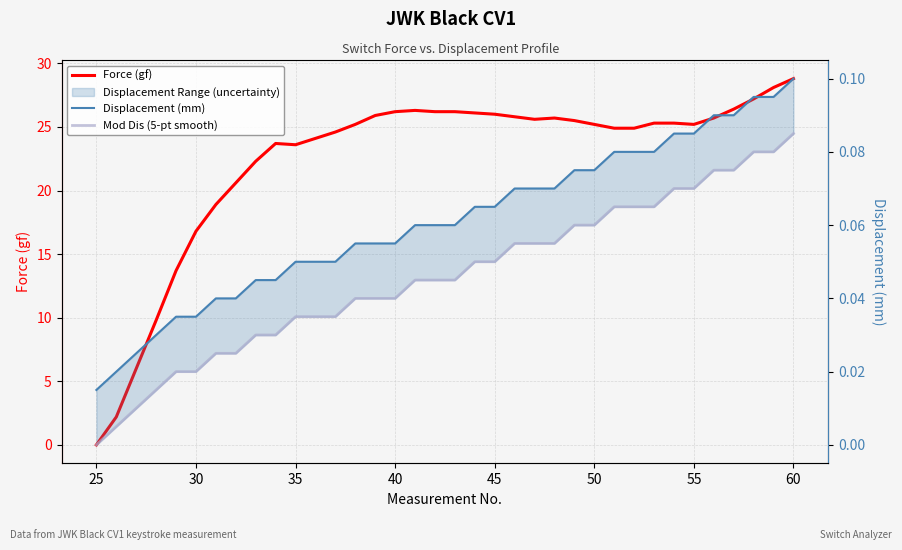

Does the chart have visible grid lines?

Yes